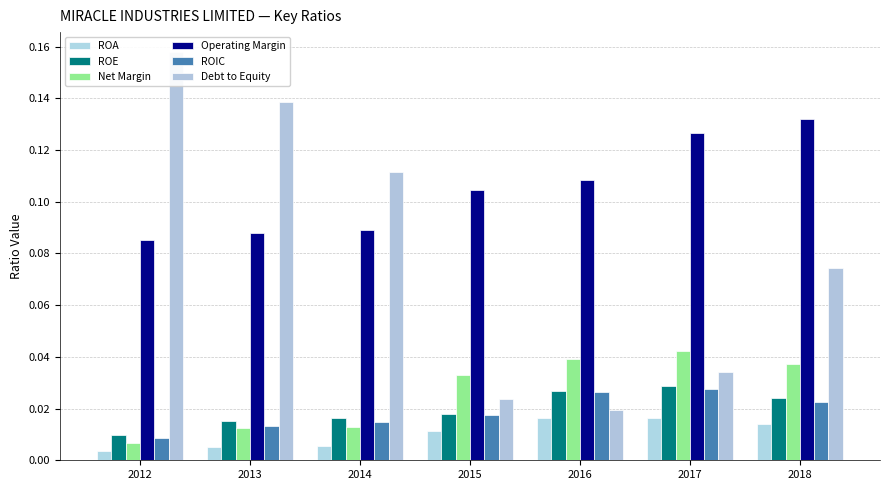

Reading left to right, extract all data points from this chart.

ROA: 2012=0.0	2013=0.0	2014=0.0	2015=0.0	2016=0.0	2017=0.0	2018=0.0
ROE: 2012=0.0	2013=0.0	2014=0.0	2015=0.0	2016=0.0	2017=0.0	2018=0.0
Net Margin: 2012=0.0	2013=0.0	2014=0.0	2015=0.0	2016=0.0	2017=0.0	2018=0.0
Operating Margin: 2012=0.1	2013=0.1	2014=0.1	2015=0.1	2016=0.1	2017=0.1	2018=0.1
ROIC: 2012=0.0	2013=0.0	2014=0.0	2015=0.0	2016=0.0	2017=0.0	2018=0.0
Debt to Equity: 2012=0.2	2013=0.1	2014=0.1	2015=0.0	2016=0.0	2017=0.0	2018=0.1